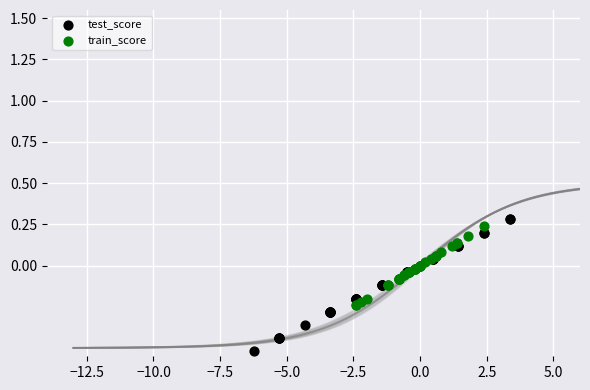

Which series has the widest spread of Y values?

test_score